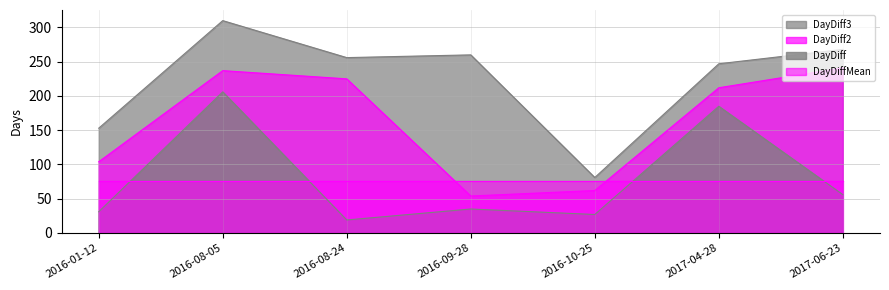

At 2016-01-12, list the series in order from largest to smallest.

DayDiff3, DayDiff2, DayDiffMean, DayDiff